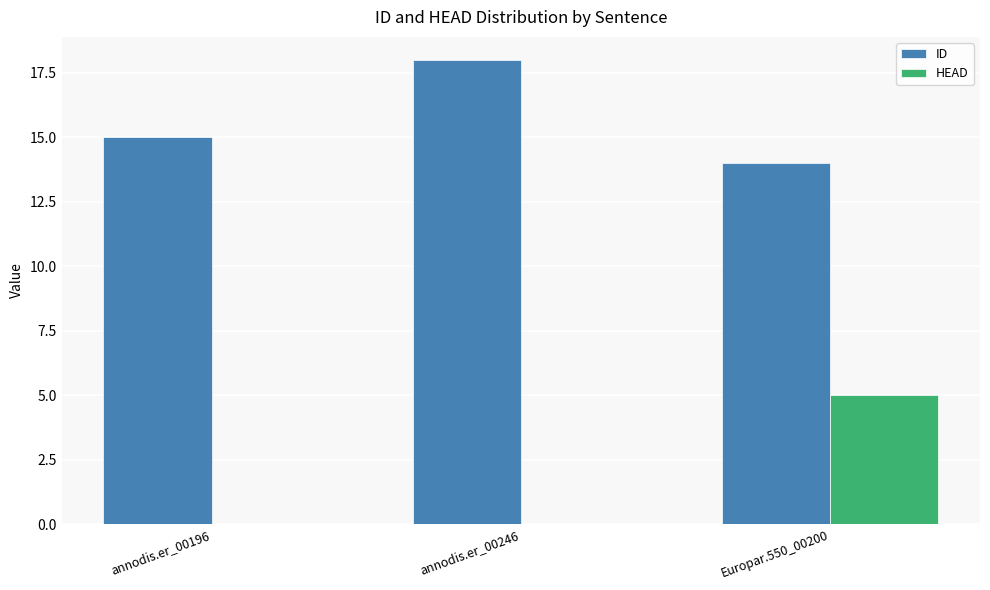

Where is ID nearest to the value 16?

annodis.er_00196